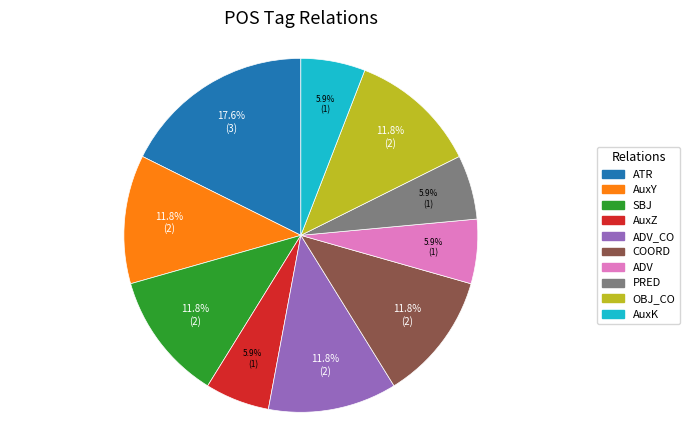

To the nearest percent, what is the average slice percentage?

10%